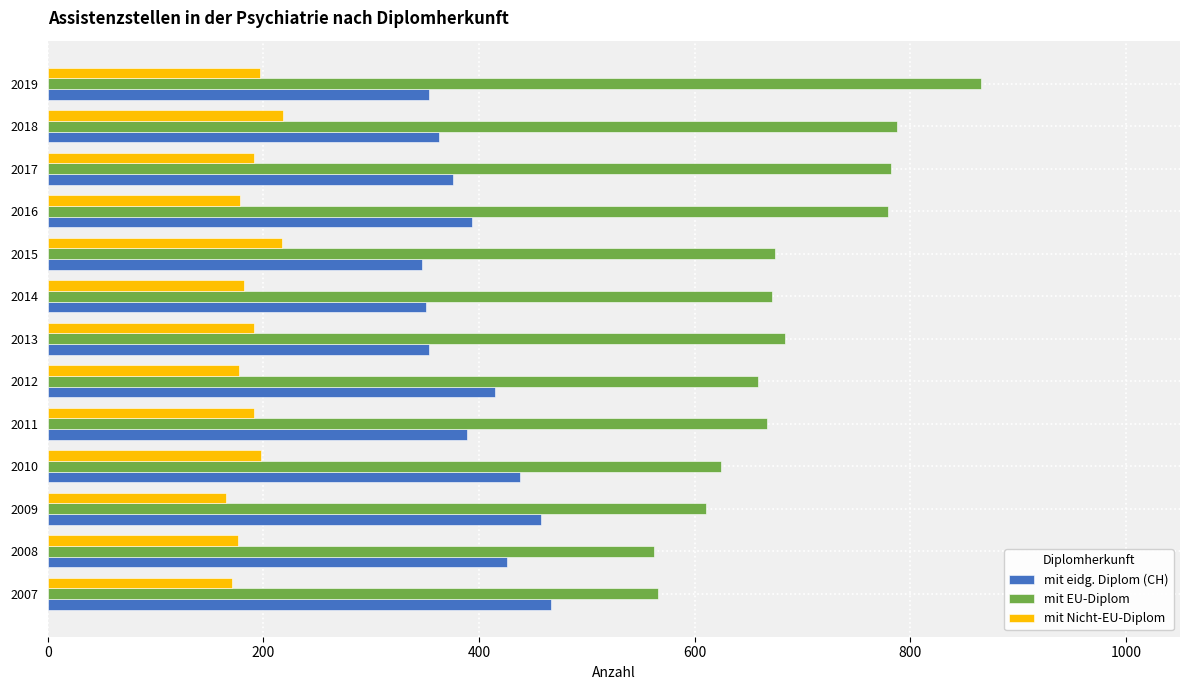

How many data points in mit Nicht-EU-Diplom are less than 191?

6